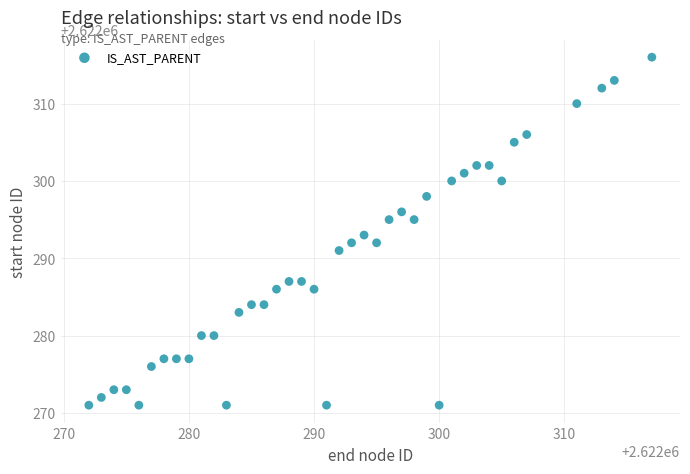

What is the range of Y values (max minus min)?

45